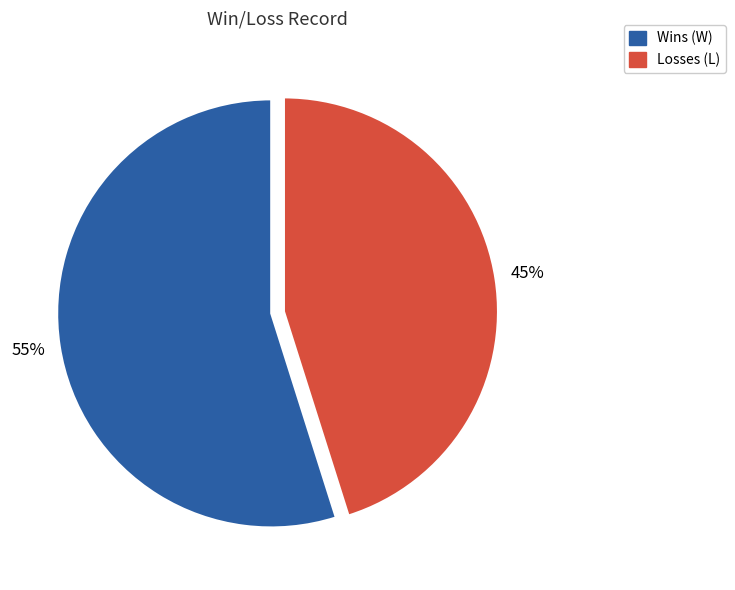

Does any single category account for the majority?

Yes